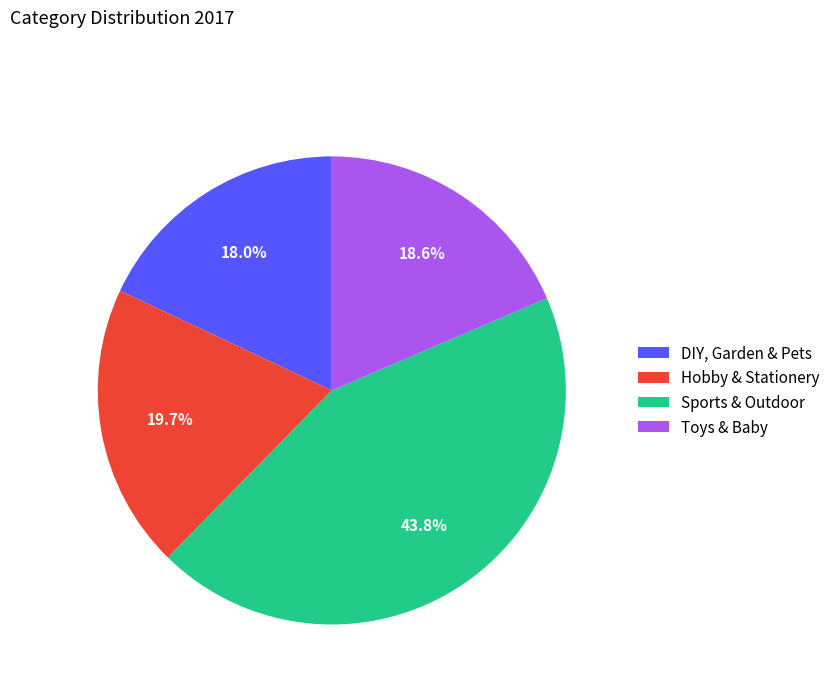

Is it true that DIY, Garden & Pets is 33% of the pie?

False